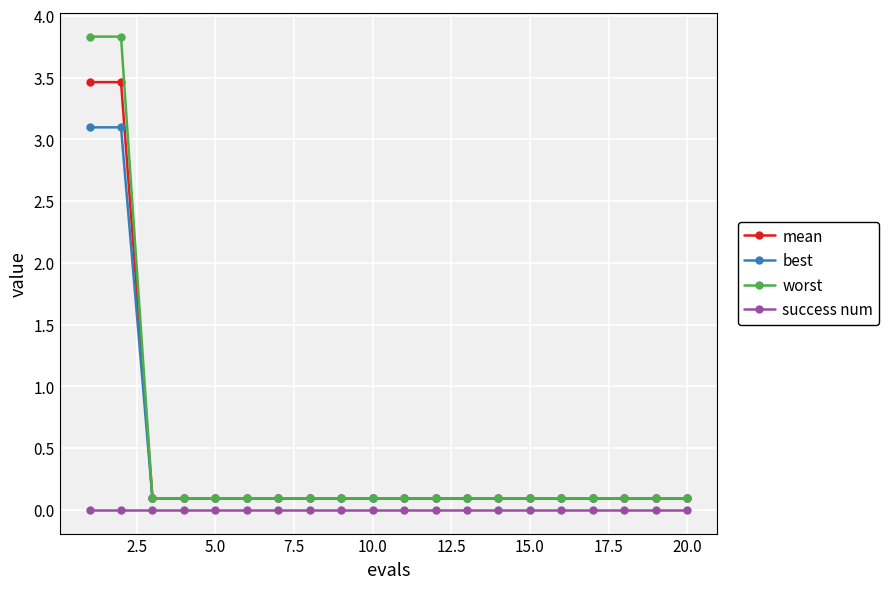

True or false: worst and success num cross at least once.

False